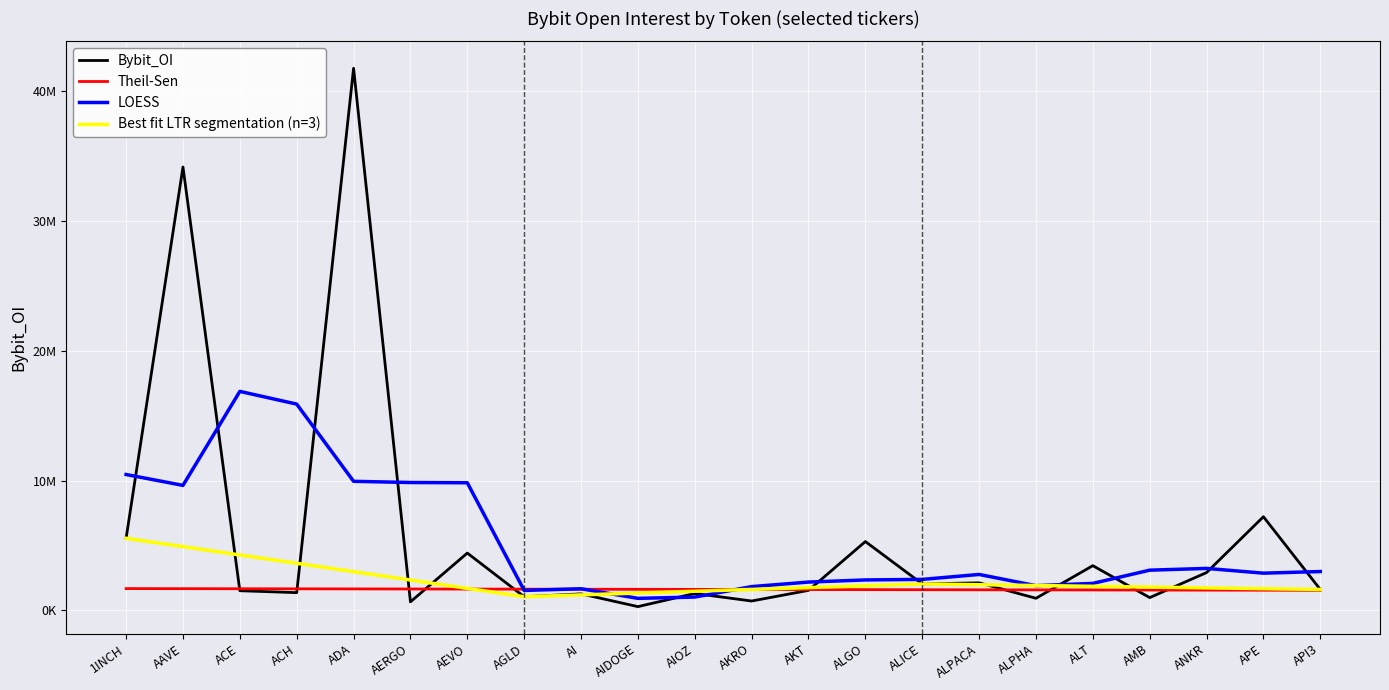

True or false: the data shows 991643 at AMB.

True